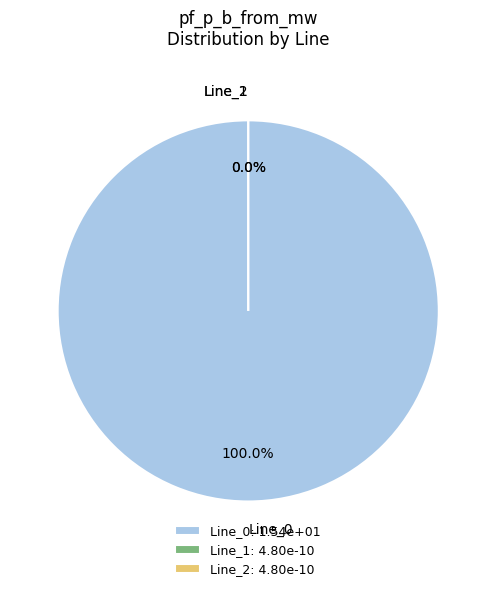

What is the majority slice?

Line_0